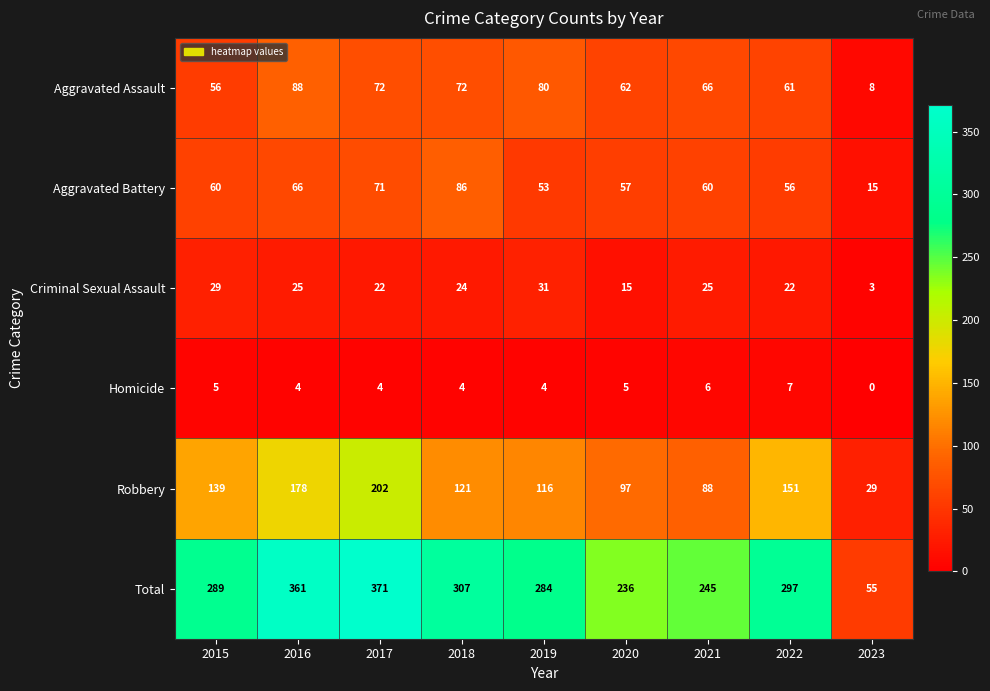

What is the difference between the Robbery values at 2020 and 2017?

105